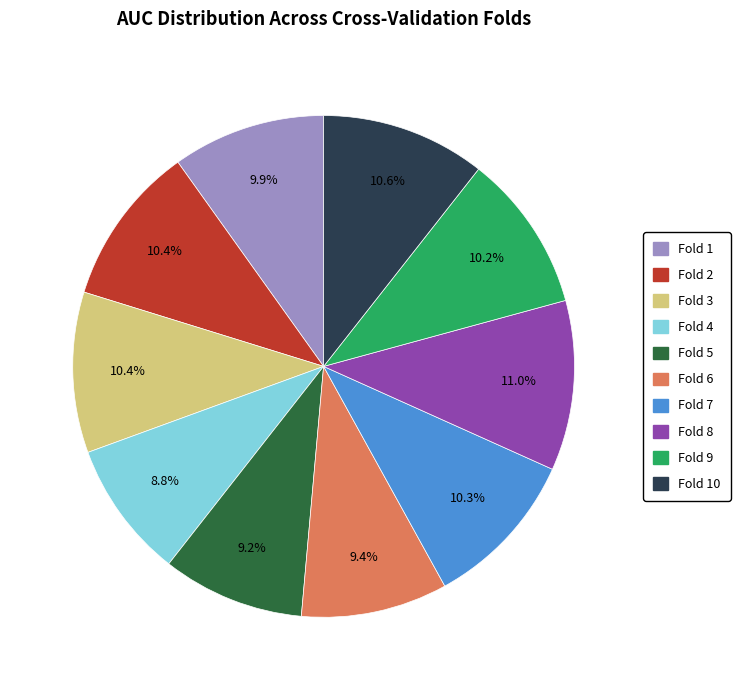

Is there a majority slice in this chart?

No